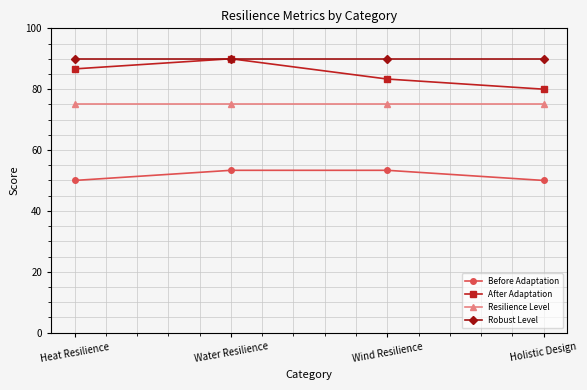

Is it true that Before Adaptation equals 53.3 at Wind Resilience?

True